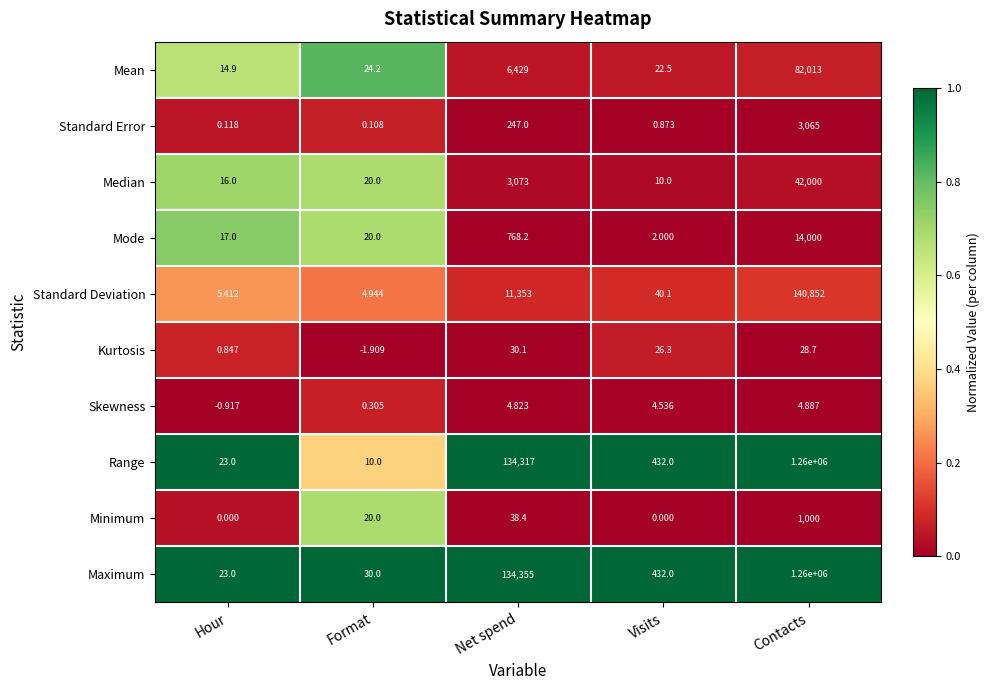

Between Format and Net spend, which series saw the biggest shift?

Maximum